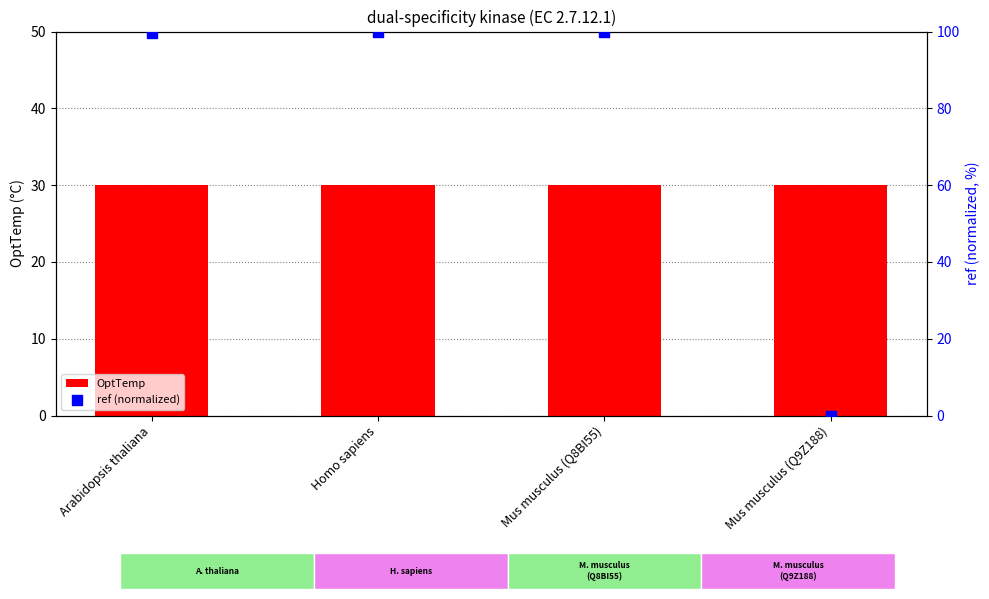

At which category is the sum across all series the highest?

Homo sapiens